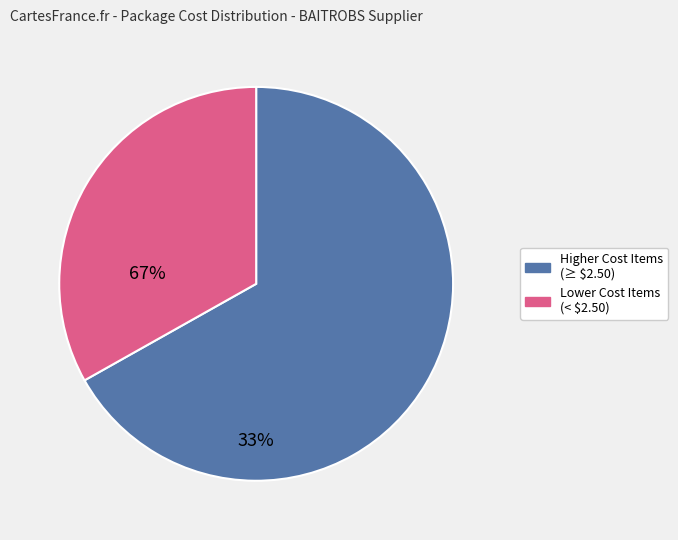

How many segments does this pie chart have?

2